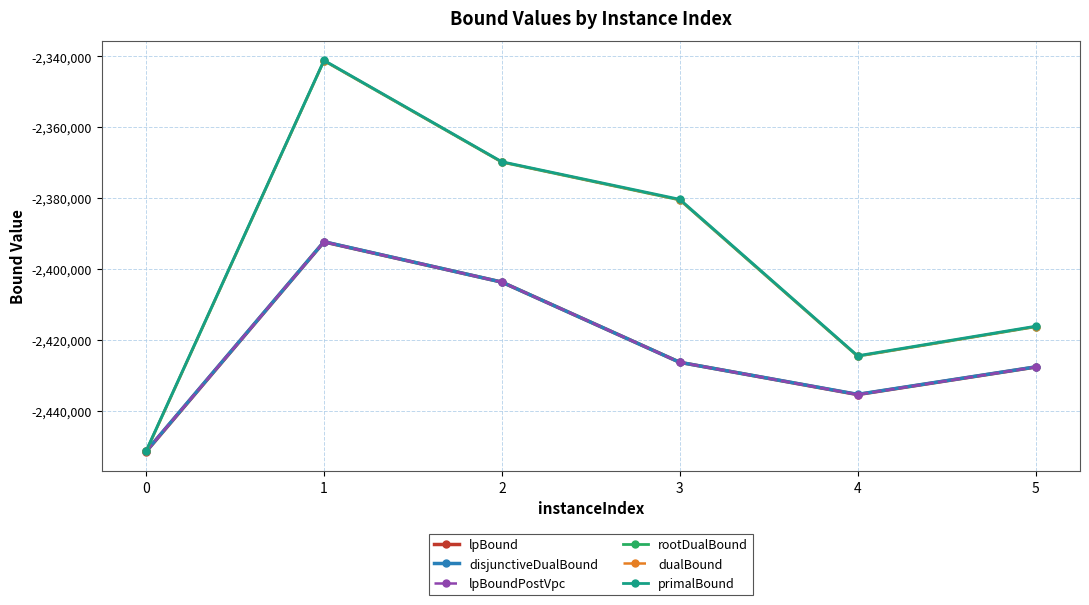

How many interior local valleys does the dualBound series have?

1